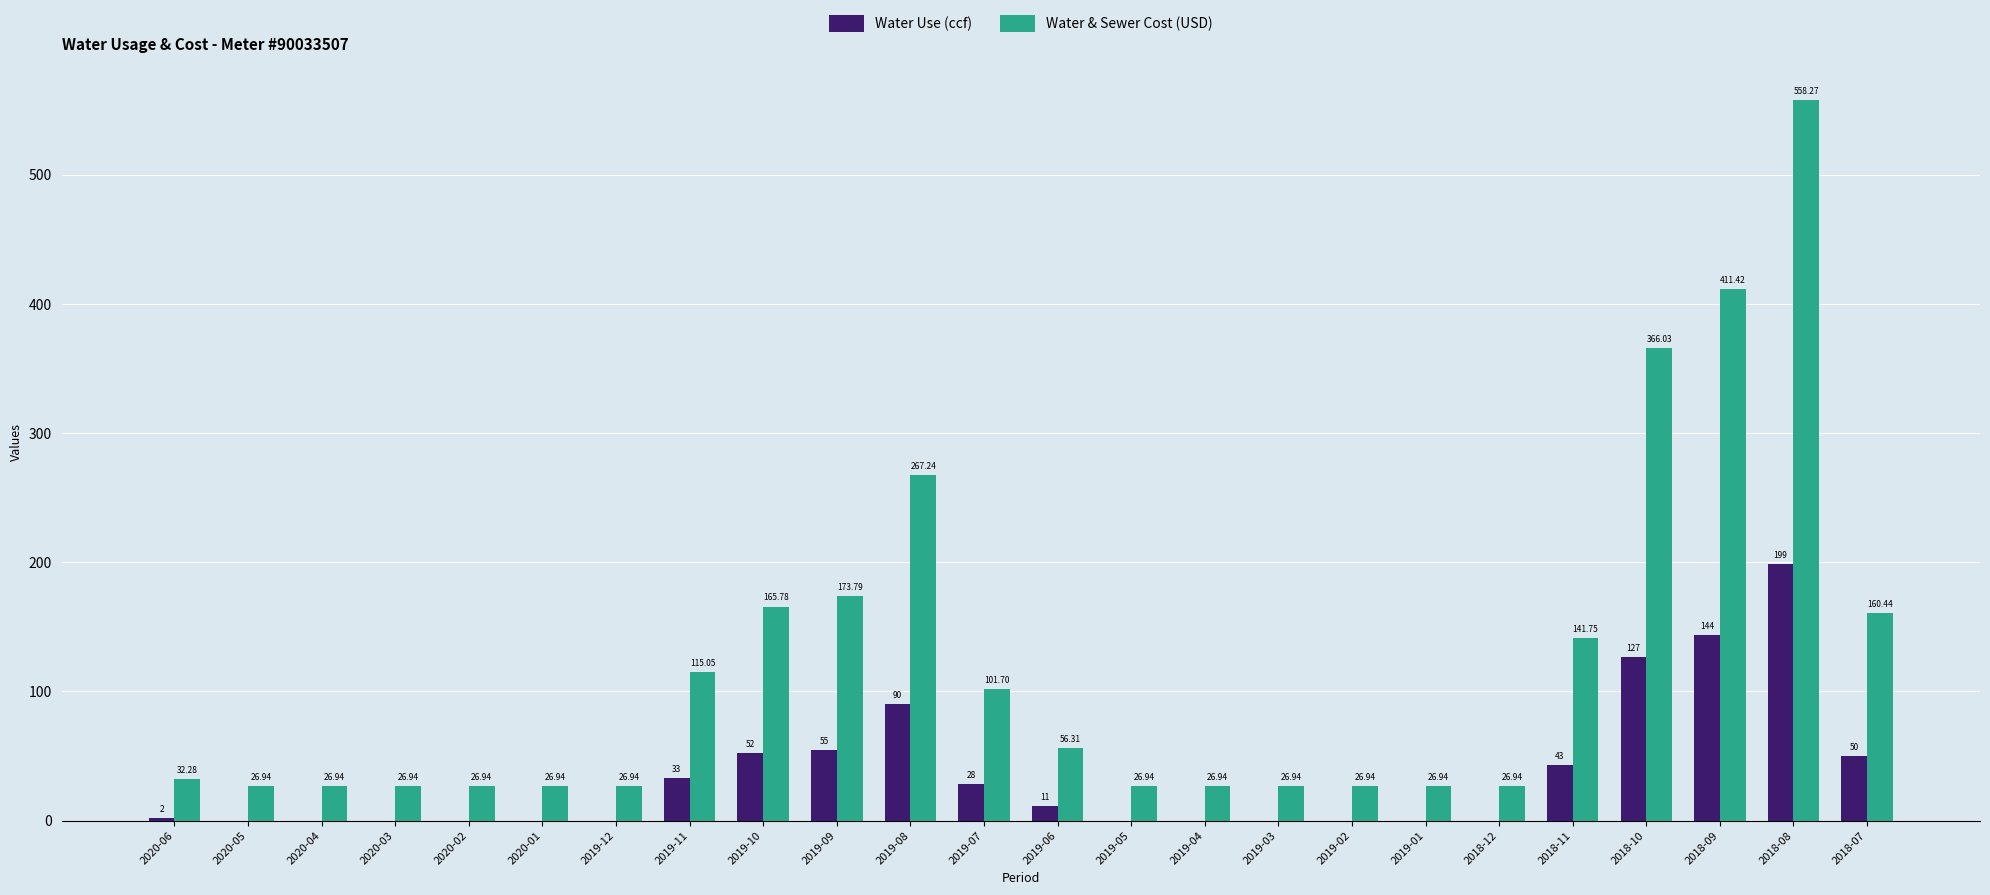

What is the average value of the Water Use (ccf) series?

34.8